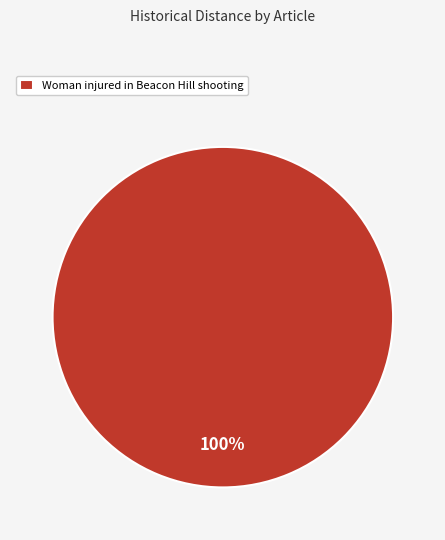

Rank the categories by value from lowest to highest.

Woman injured in Beacon Hill shooting